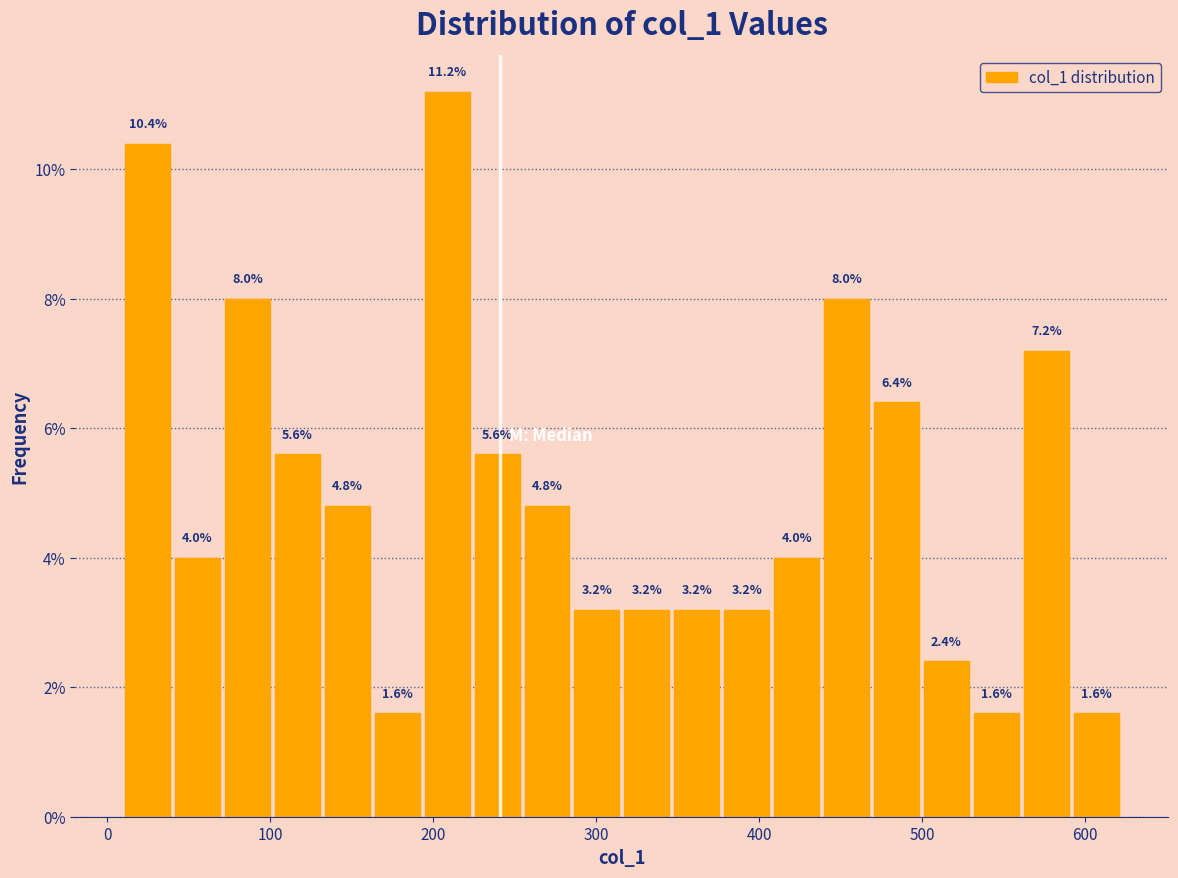

Around what value on the x-axis is the tallest bar? Give the approximate position of its centre, as read against the axis.

210